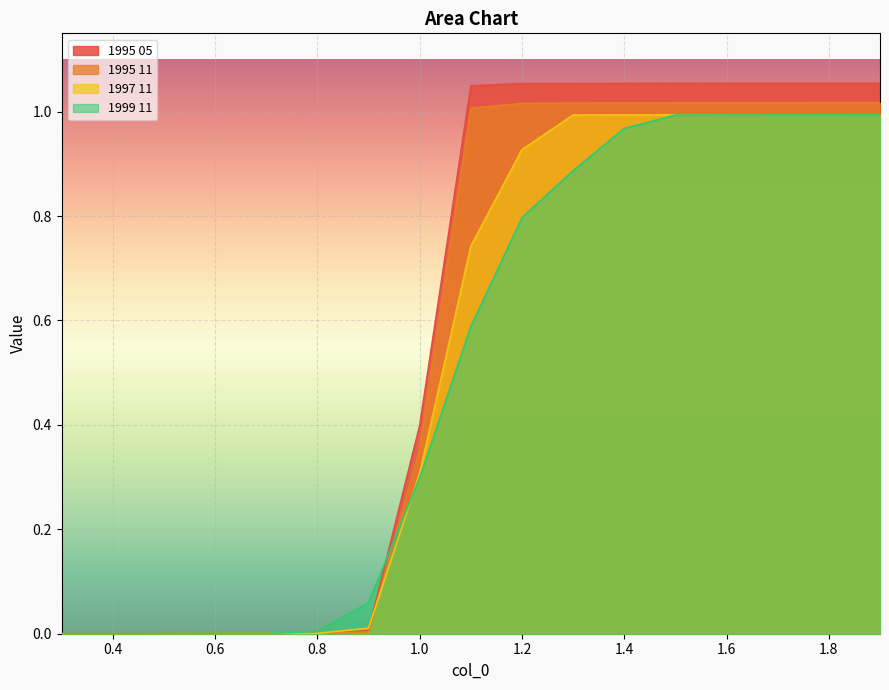

How many lines are shown in the chart?

4